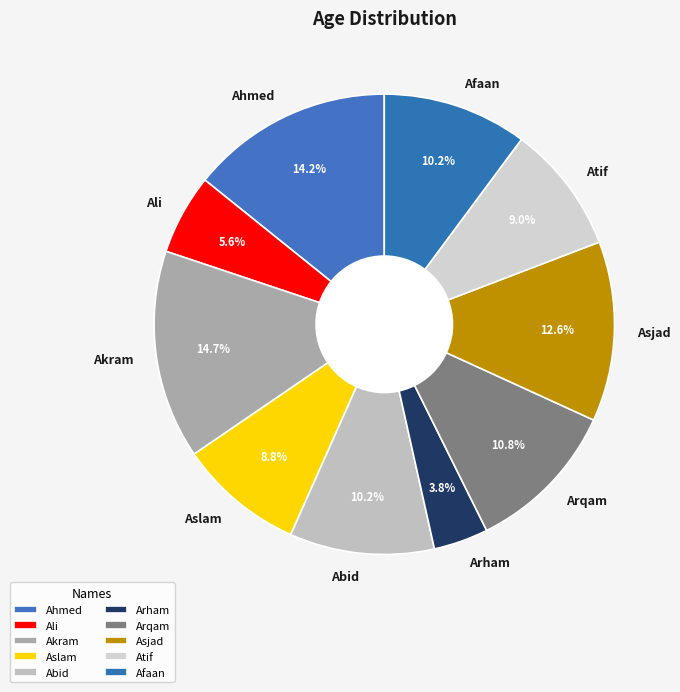

Between Arqam and Ahmed, which is larger?

Ahmed